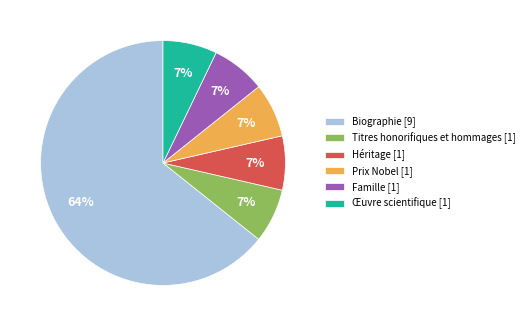

What is the ratio of the value at Œuvre scientifique [1] to the value at Prix Nobel [1]?

1.0